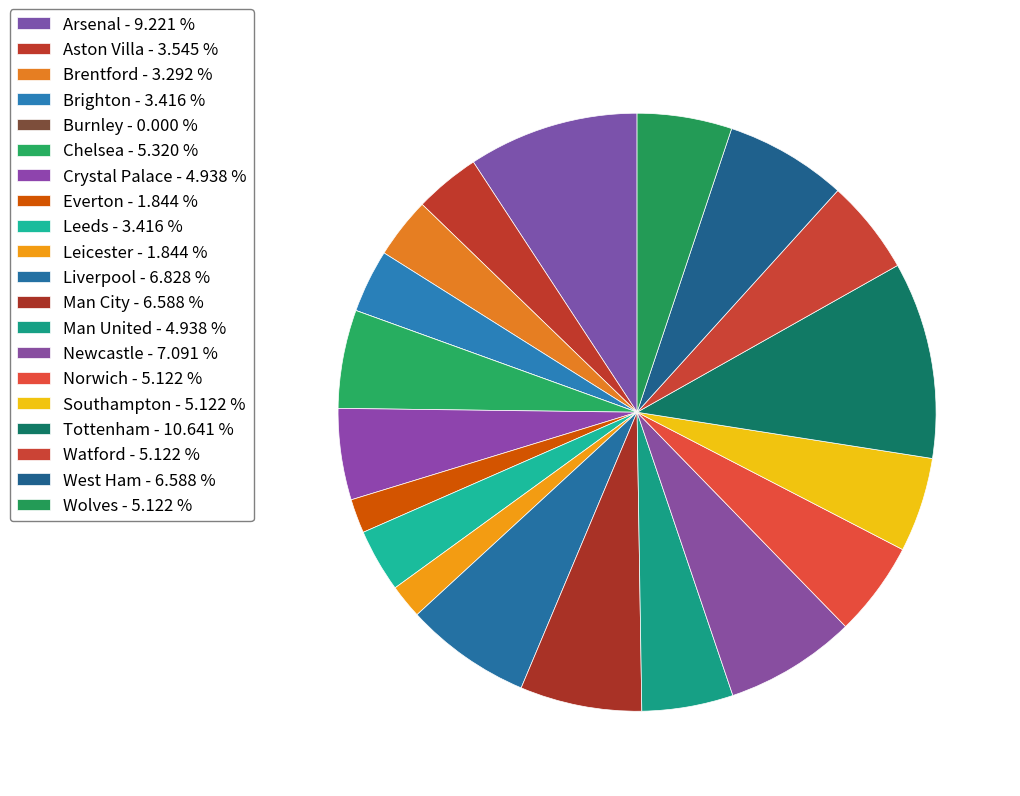

What percentage is NOT represented by Brighton?

96.6%